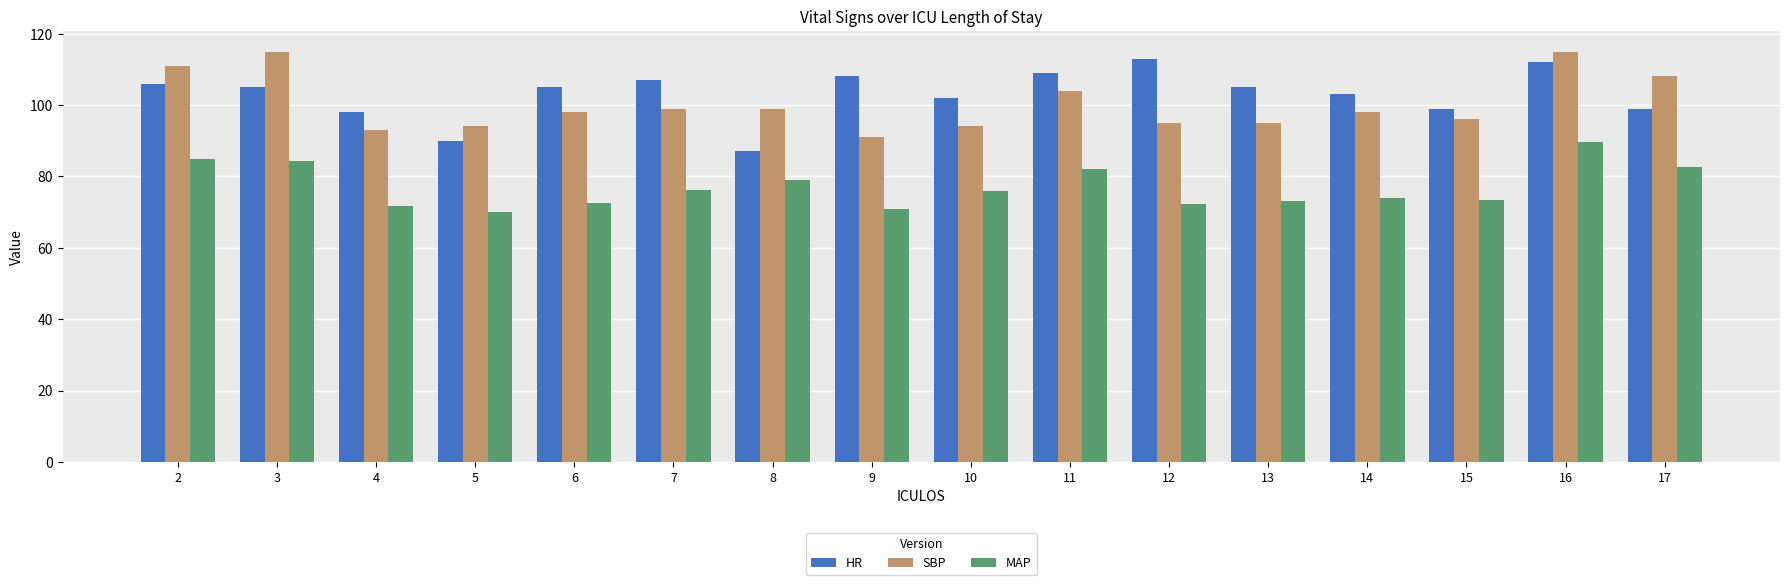

How many groups of bars are there?

16